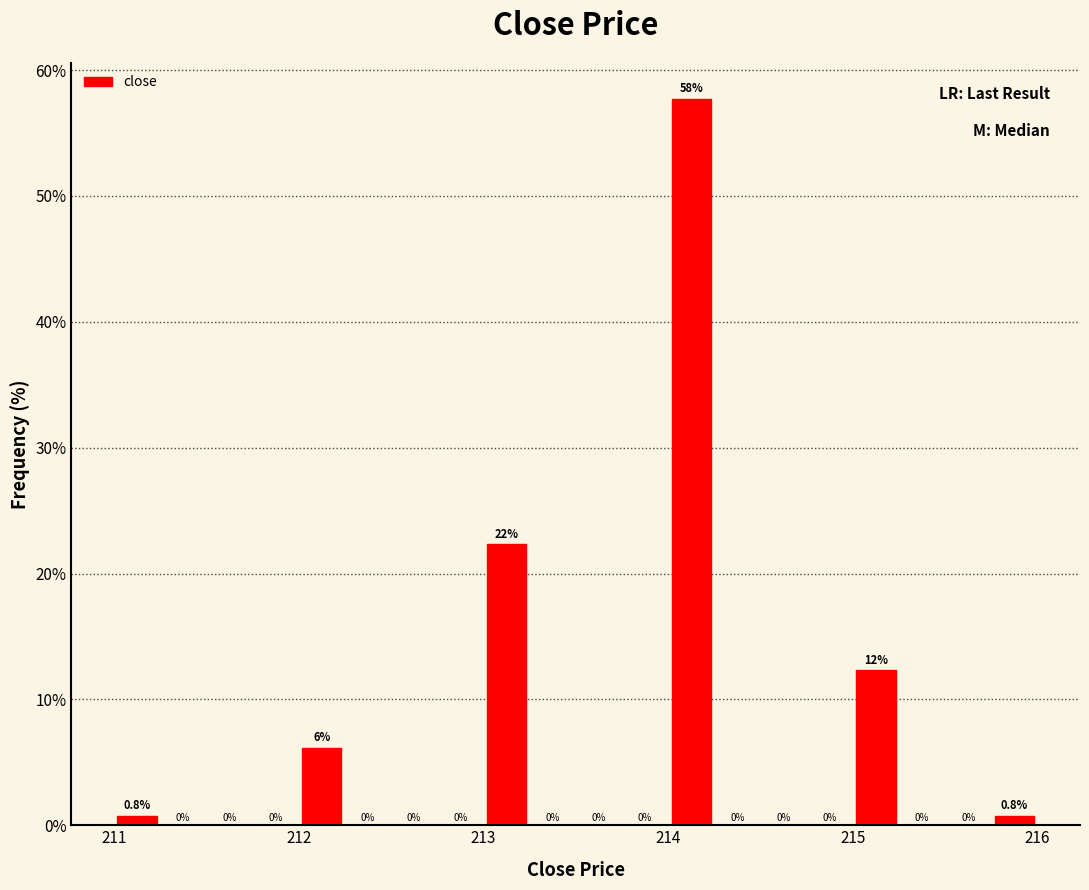

Read against the x-axis, roughly where is the centre of the tallest bar?

214.1